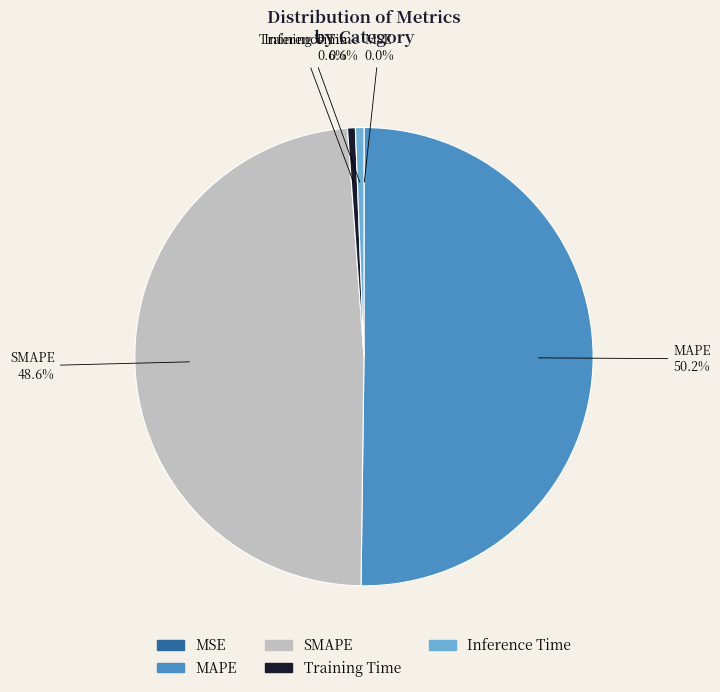

Which category accounts for the majority?

MAPE